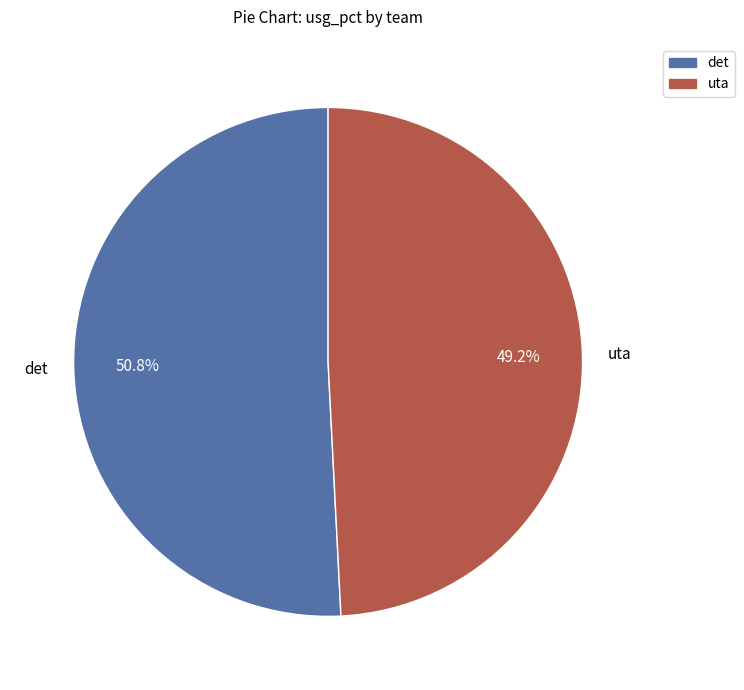

Rank the categories by value from highest to lowest.

det, uta